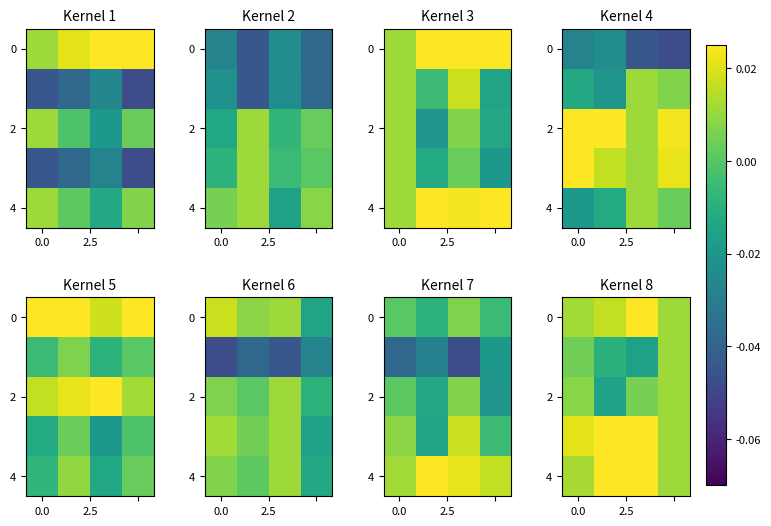

Is it true that 4 equals 0.0 at 0.0?

False